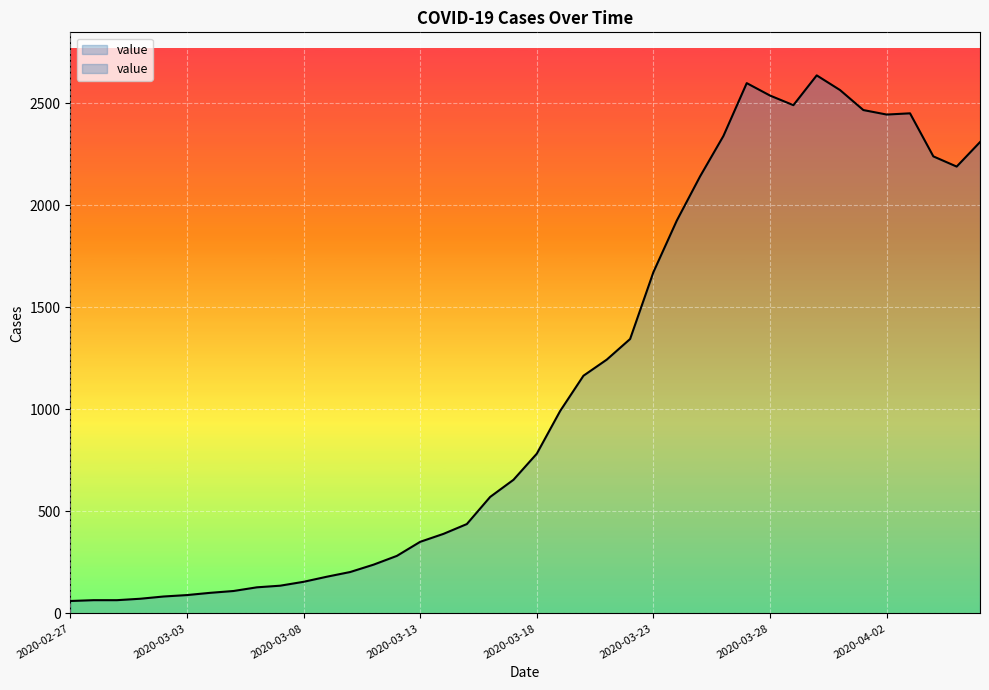

What is the difference between the maximum and minimum values?

2576